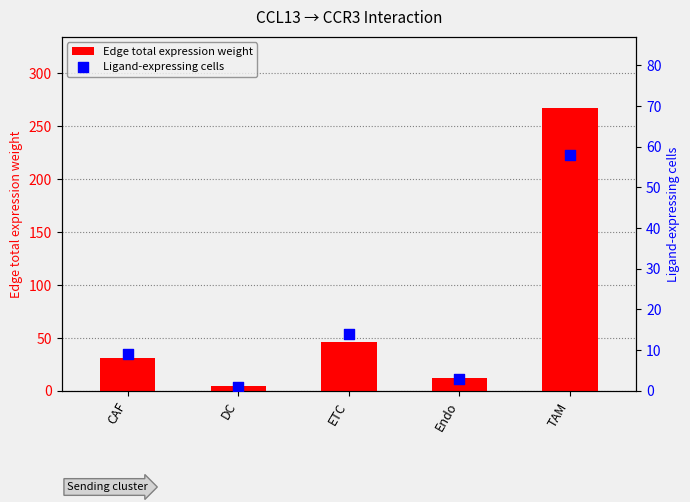

At which category is the sum across all series the highest?

TAM